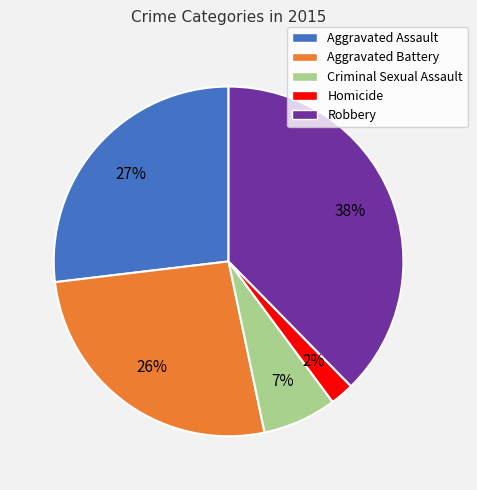

The Criminal Sexual Assault slice represents 7% of the pie. True or false?

True